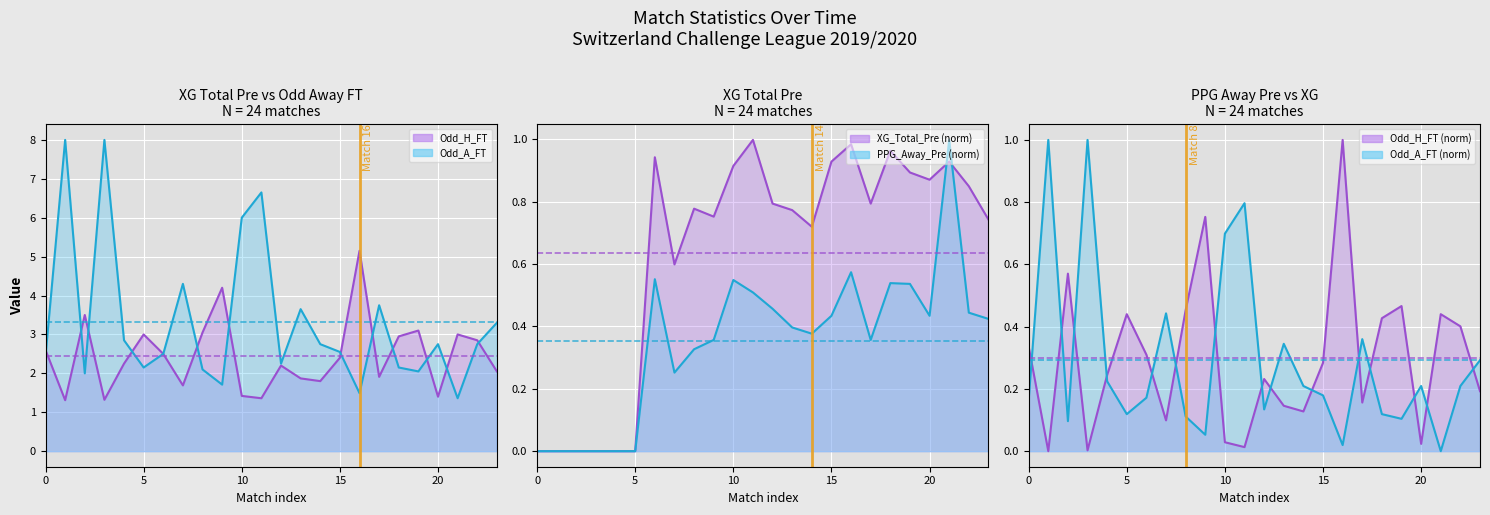

What is the maximum value for PPG_Away_Pre?

1.0